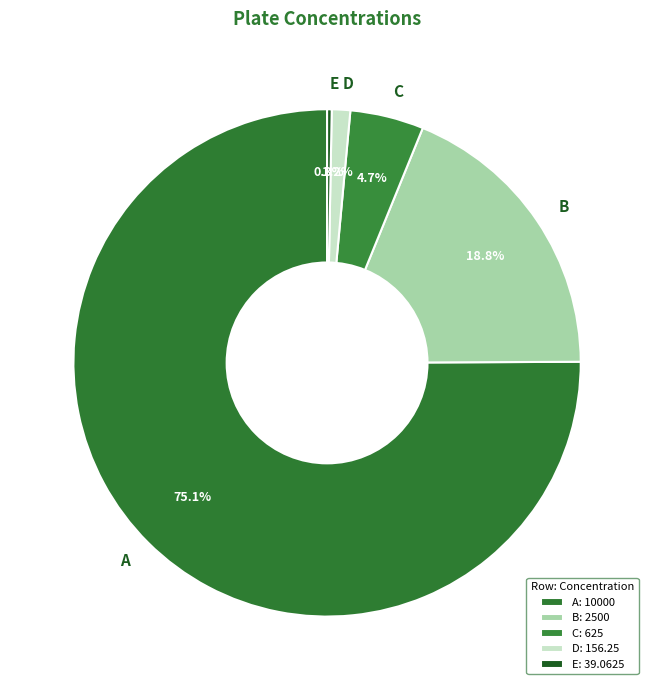

What percentage is the C slice, to the nearest percent?

5%